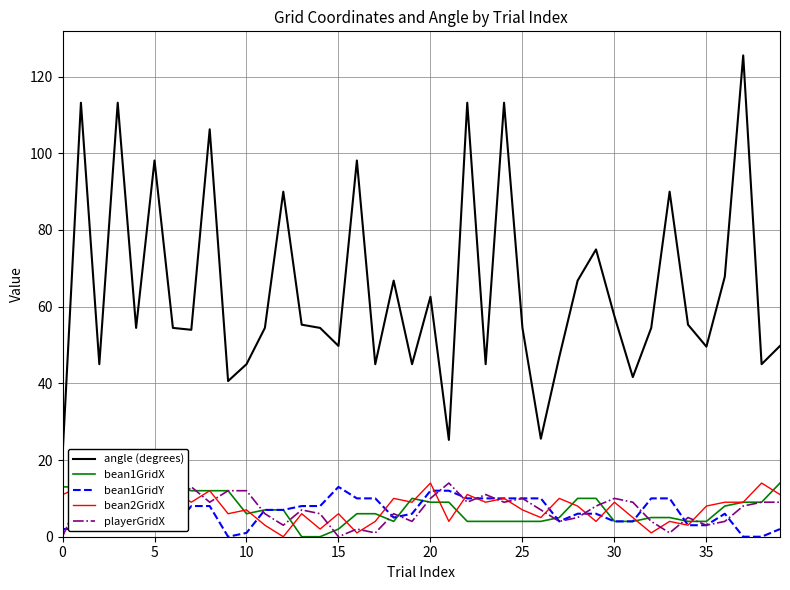

Which series has the largest total across all categories?

angle (degrees)